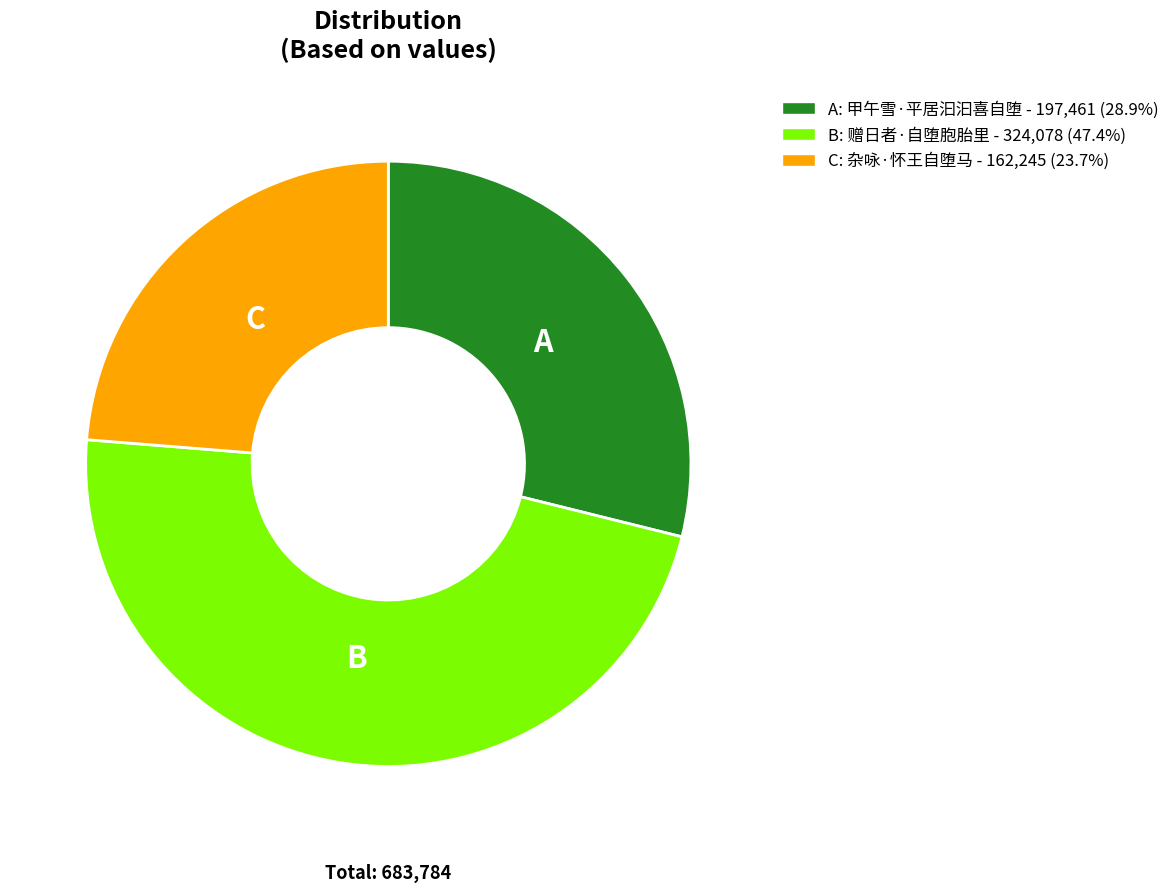

How many segments does this pie chart have?

3